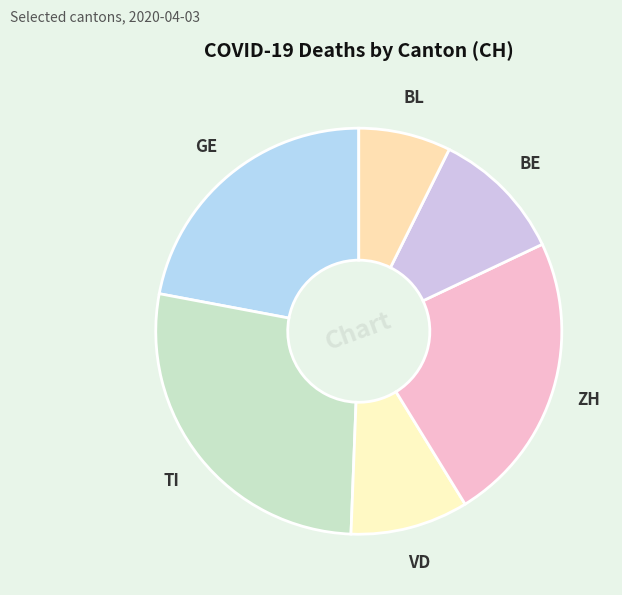

The GE slice represents 9% of the pie. True or false?

False